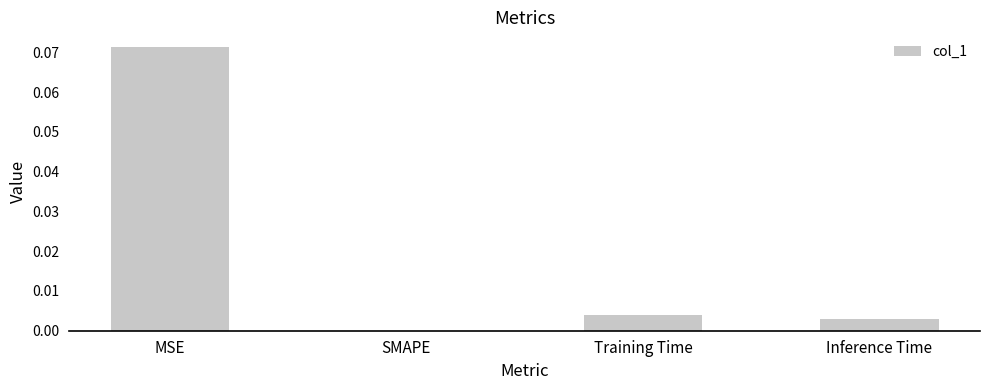

Between Inference Time and SMAPE, which is larger?

Inference Time